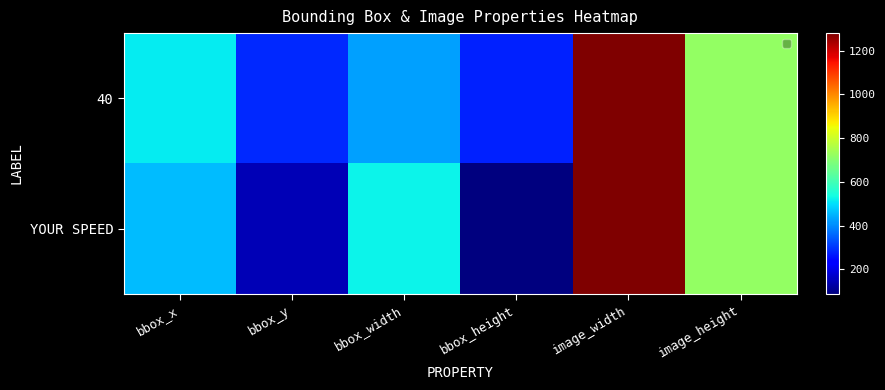

Which series has the largest range (max minus min)?

YOUR SPEED